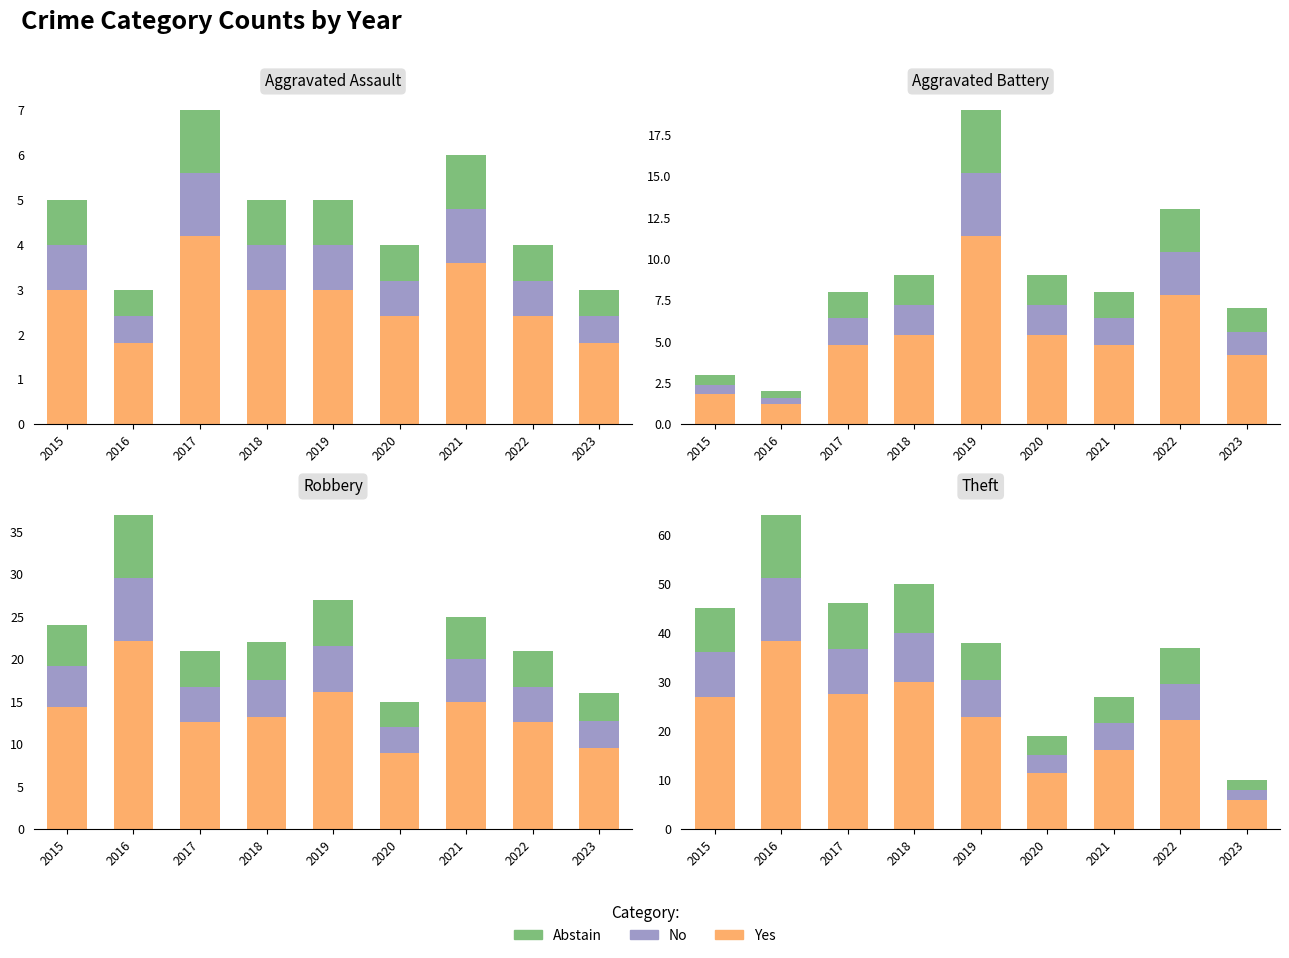

Which series has the largest range (max minus min)?

Yes